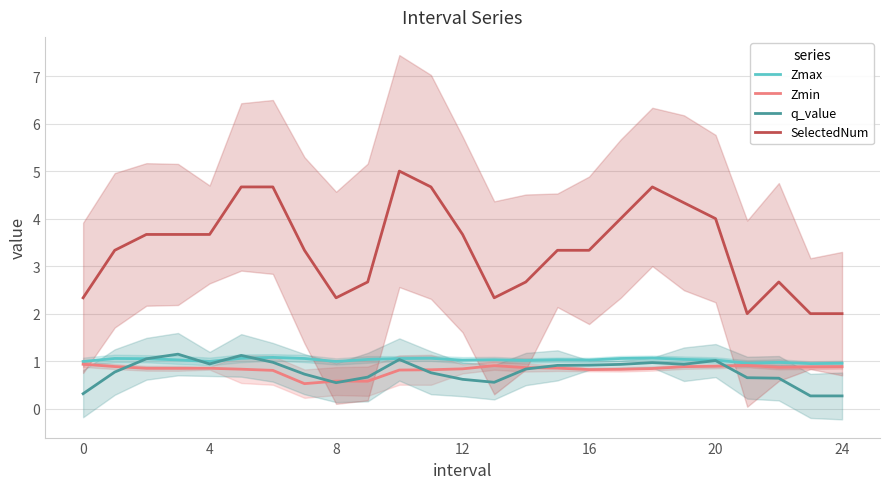

What is the label of the 13th point from the right?

12